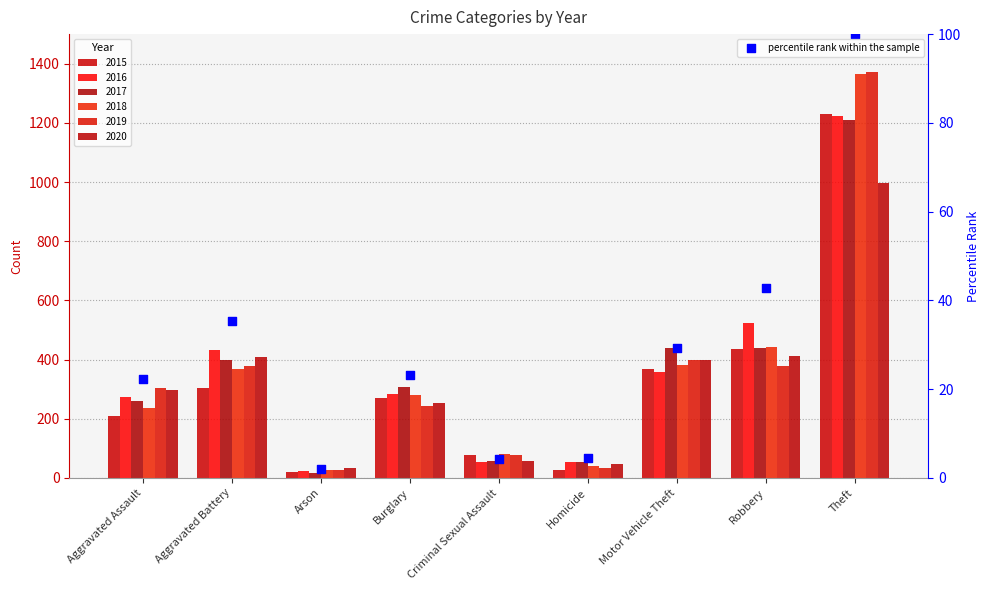

What is the change in value from Aggravated Assault to Burglary?

+1.0